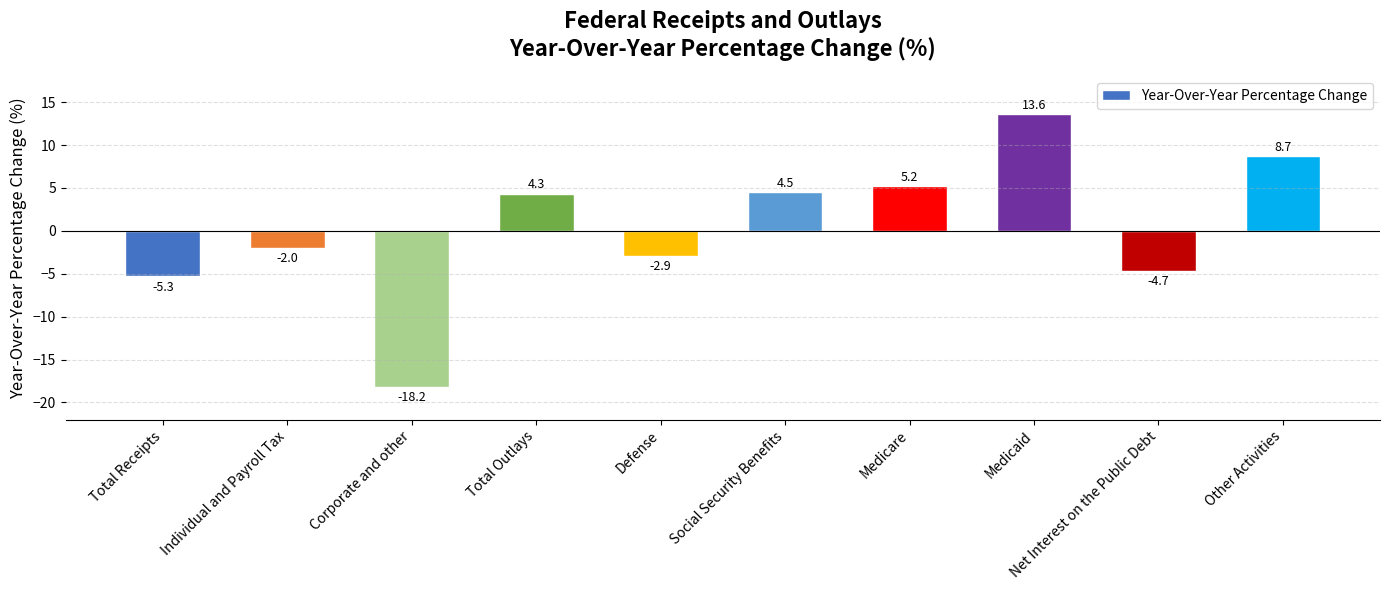

What position from the left is Net Interest on the Public Debt?

9